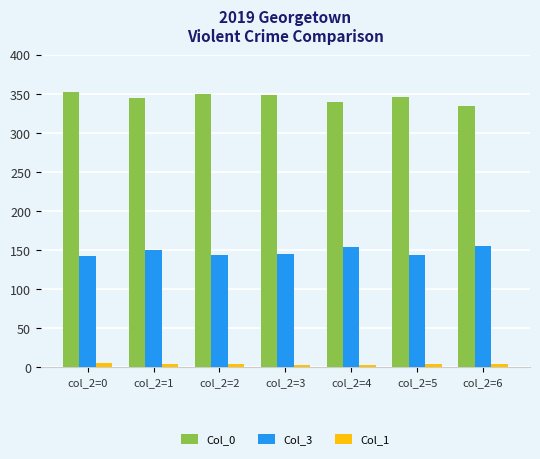

What is the difference between the maximum and minimum values in the Col_3 series?

12.4